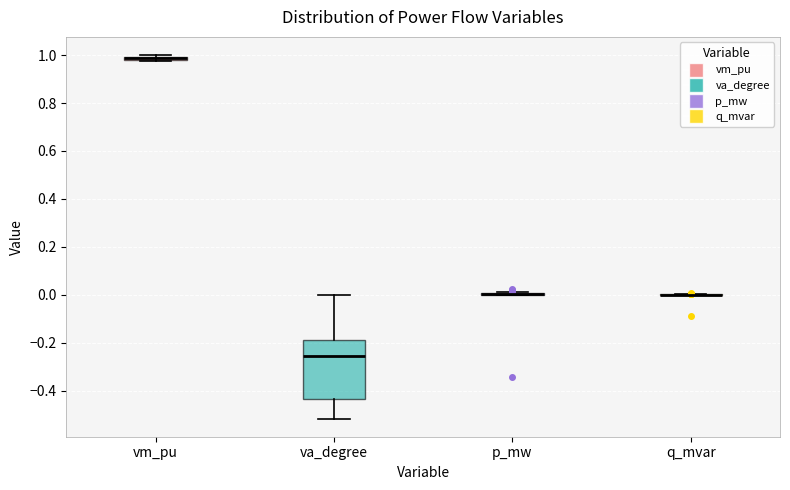

Comparing the boxes themselves (not the whiskers), which one is the tallest?

va_degree